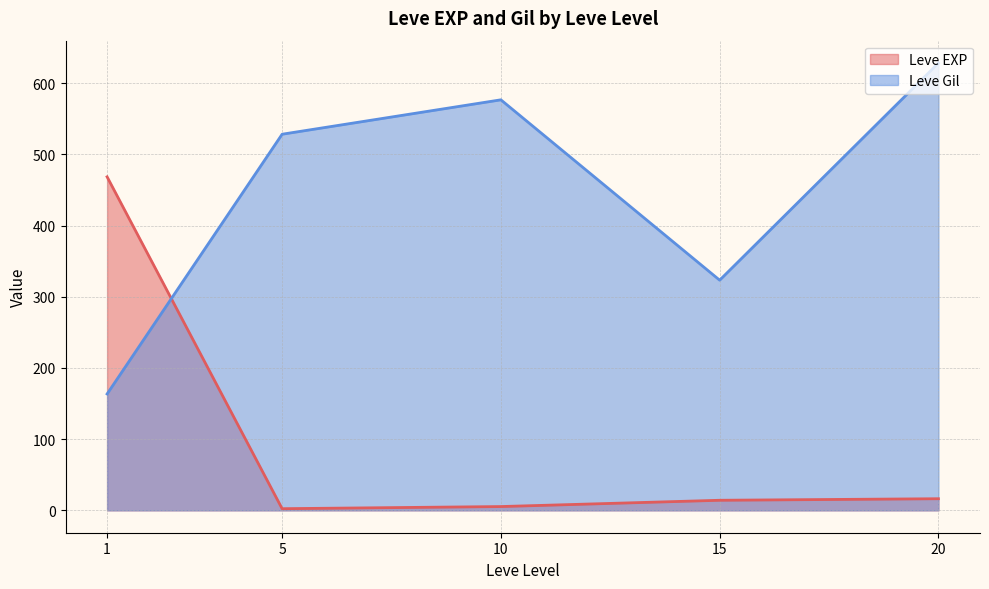

How many series are shown in this chart?

2